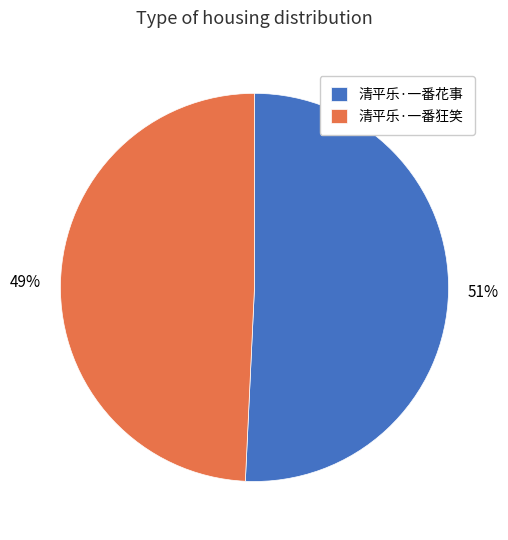

Rank the categories by value from highest to lowest.

清平乐·一番花事, 清平乐·一番狂笑